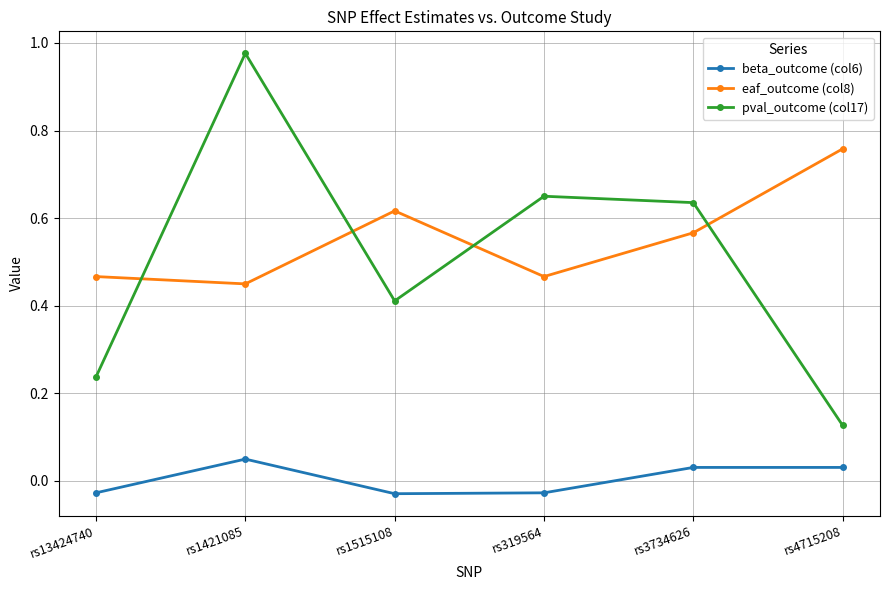

What is the sum of the eaf_outcome (col8) values at rs1515108 and rs319564?

1.1